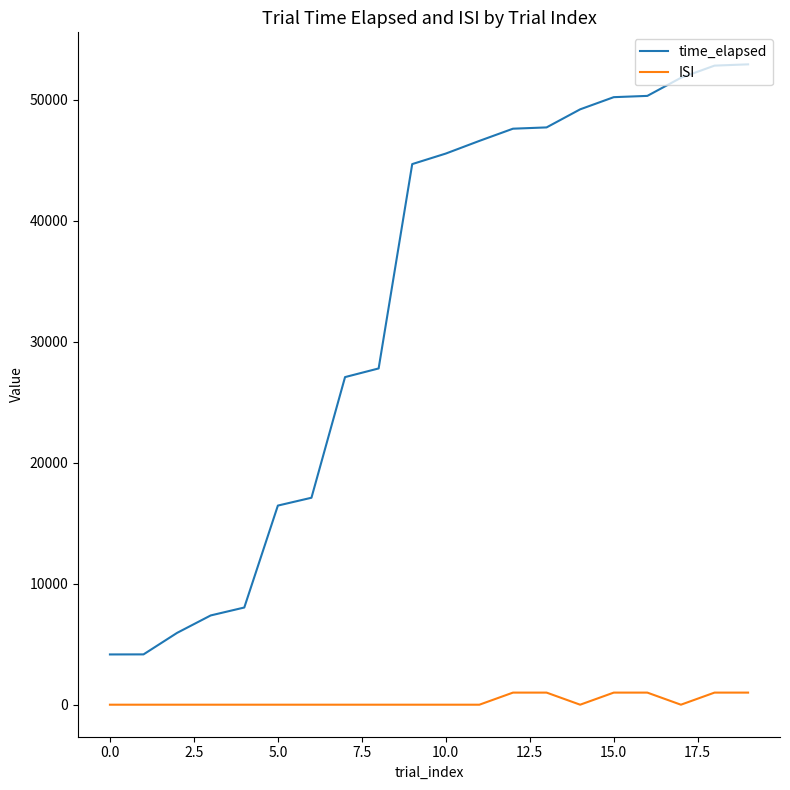

Which series has the largest range (max minus min)?

time_elapsed